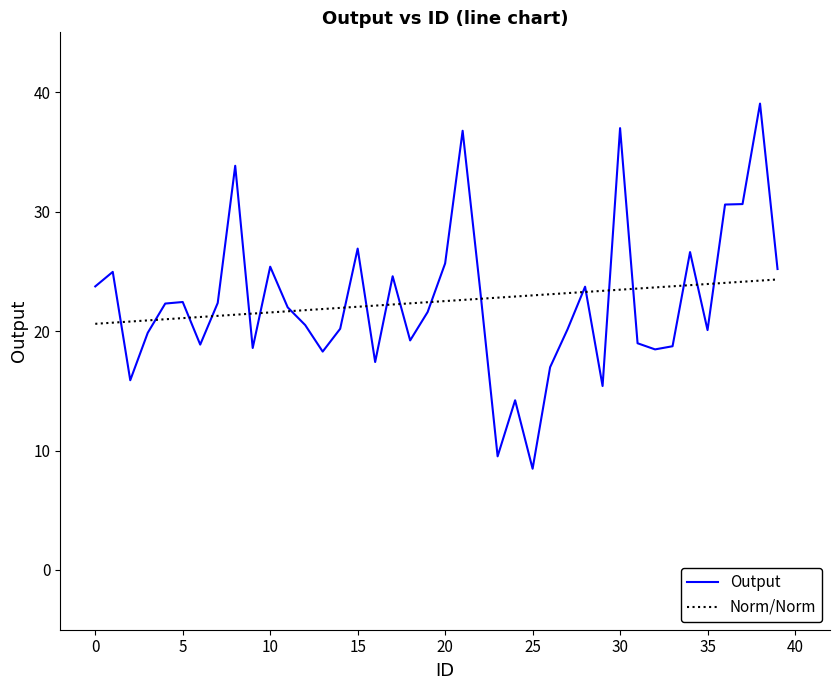

How many lines are shown in the chart?

2